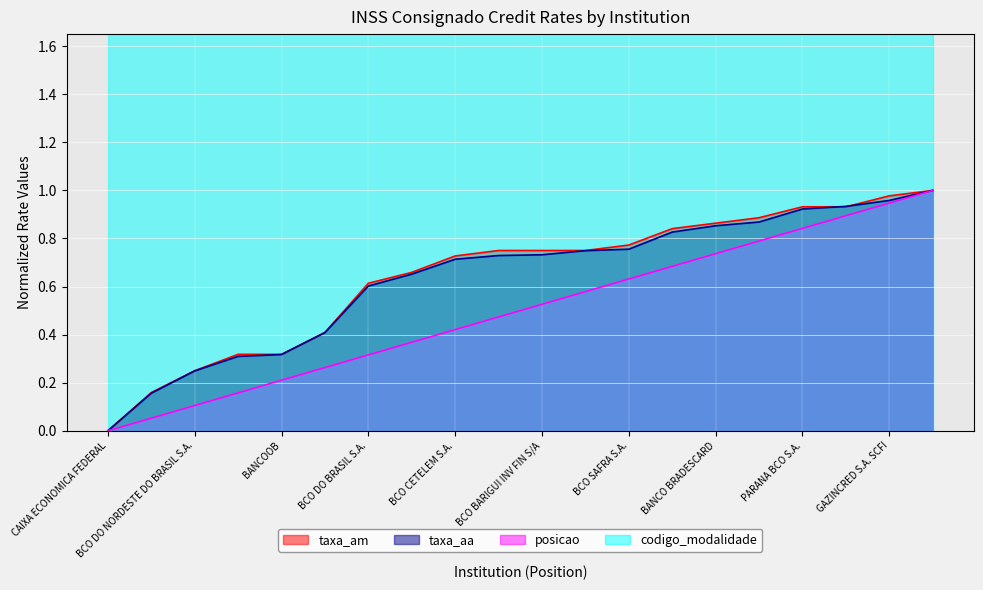

The value of posicao at BCO SAFRA S.A. is 0.9. True or false?

False